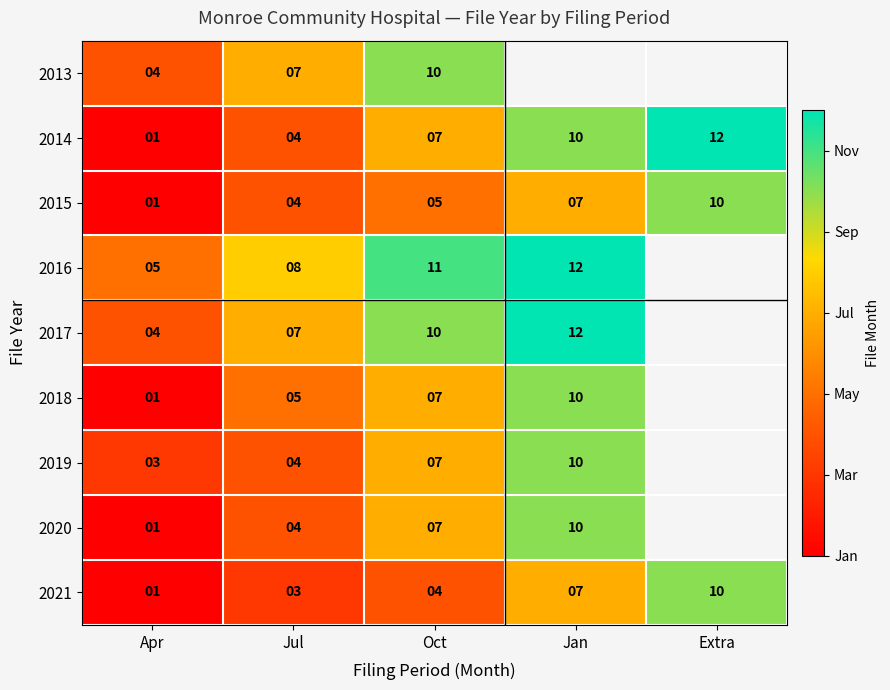

What is the difference between the maximum and minimum values in the 2015 series?

9